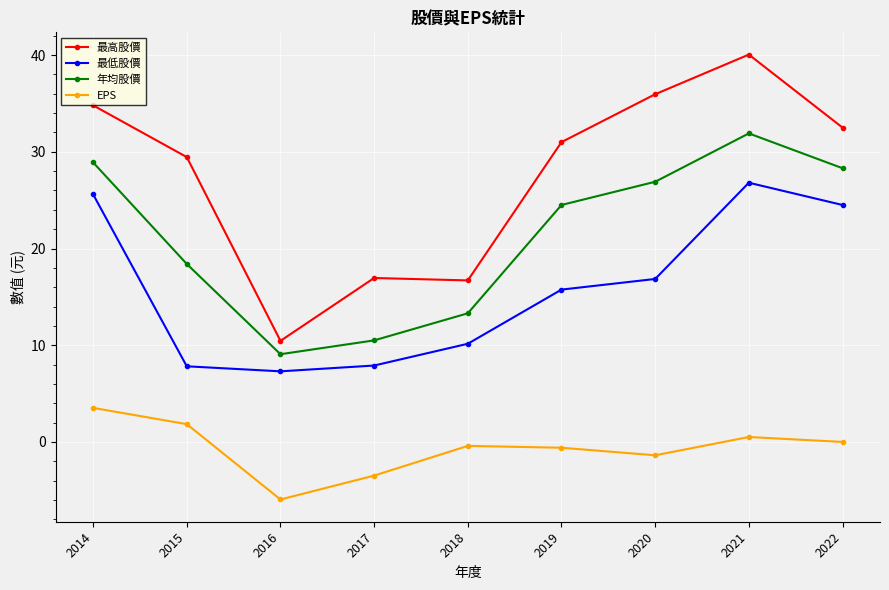

Which series has the widest spread of values?

最高股價